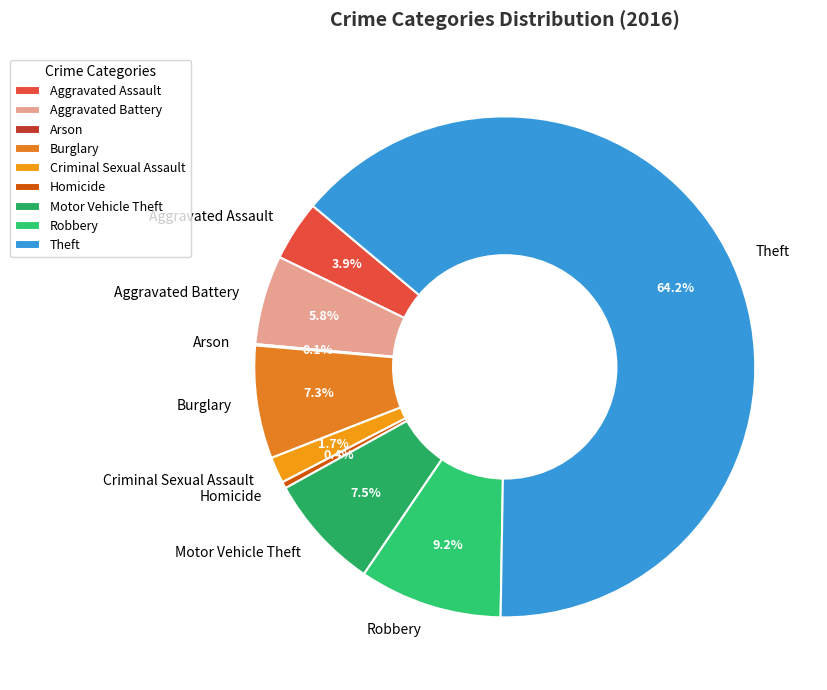

How much of the chart is everything except Homicide?

99.6%